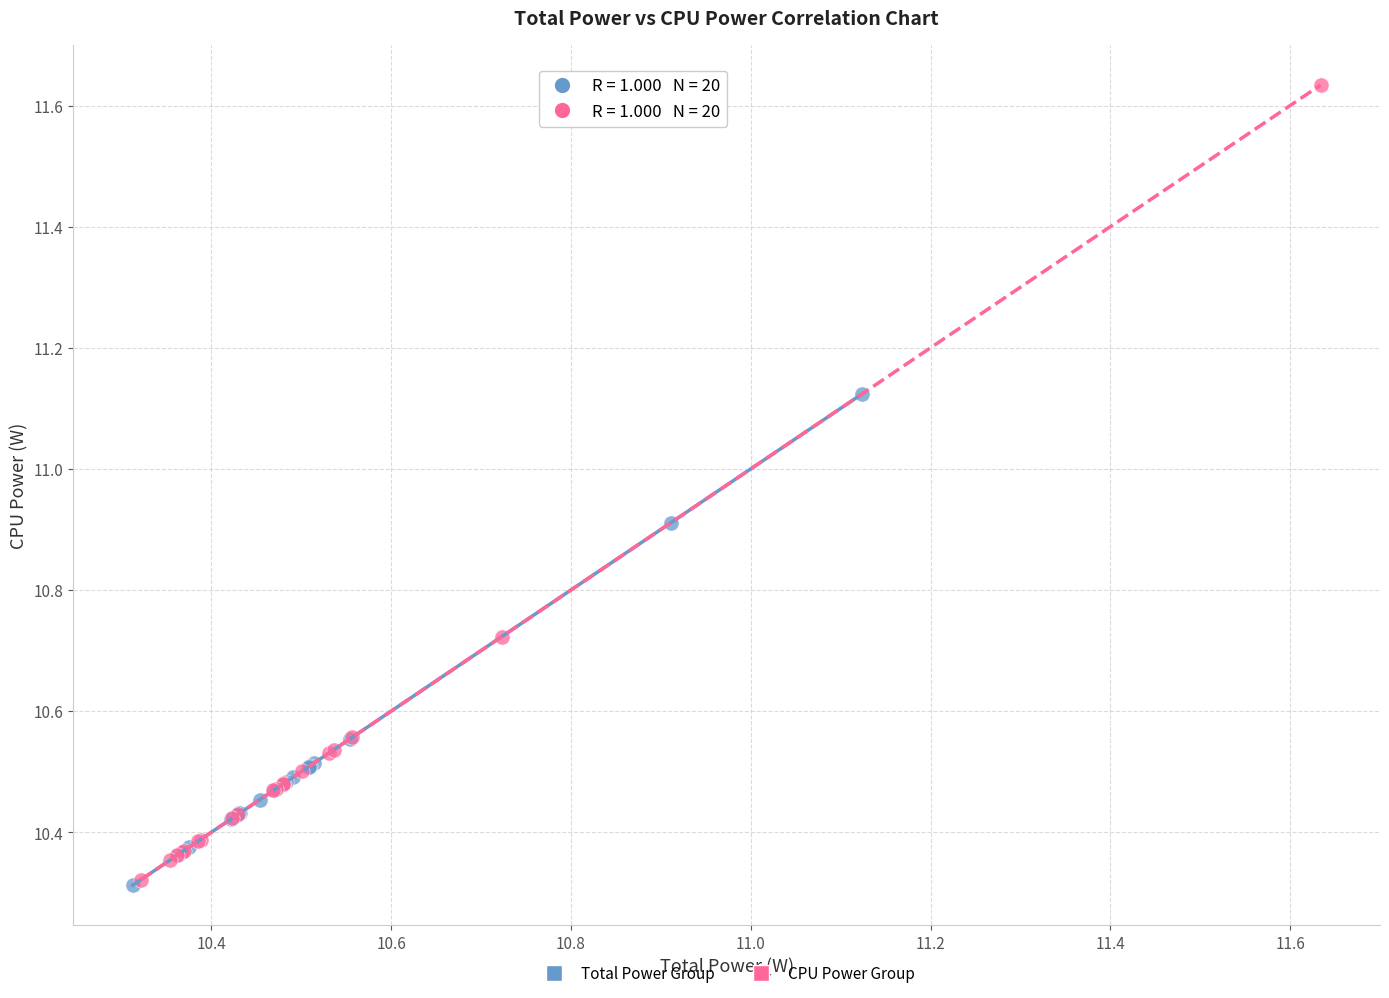

Which series contains the highest Y value?

CPU Power Group